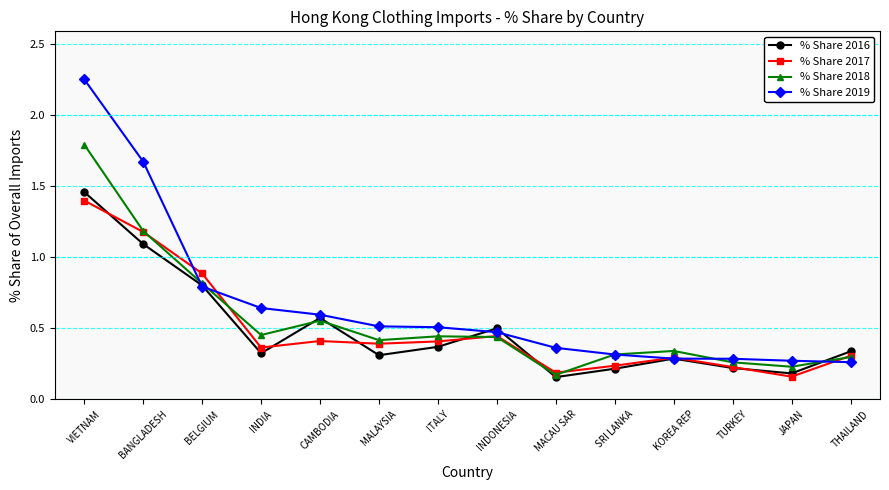

True or false: % Share 2018 has more than 1 points higher than both neighbors.

True